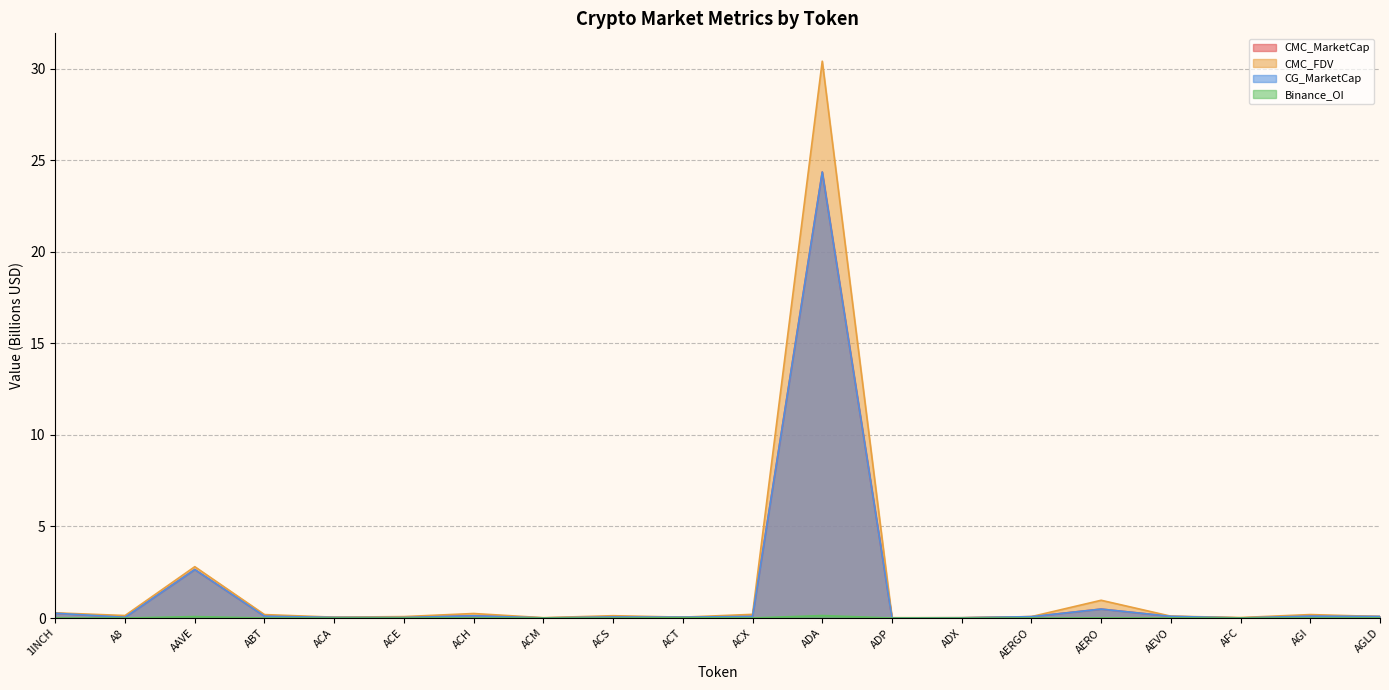

What is the label of the 2nd point from the right?

AGI